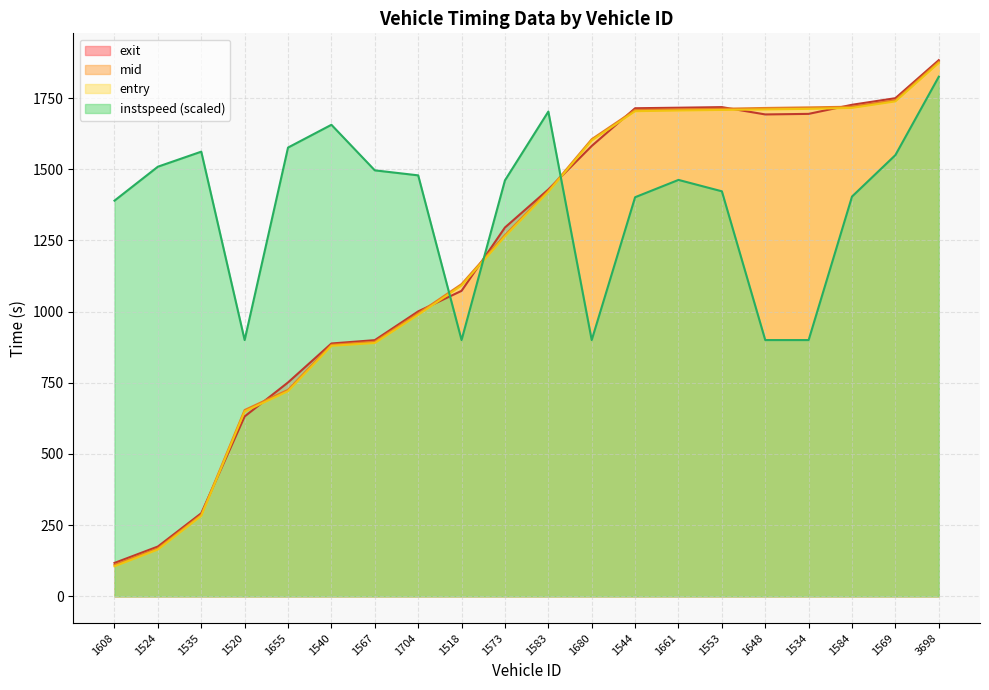

What is the lowest value of the entry series?

105.6